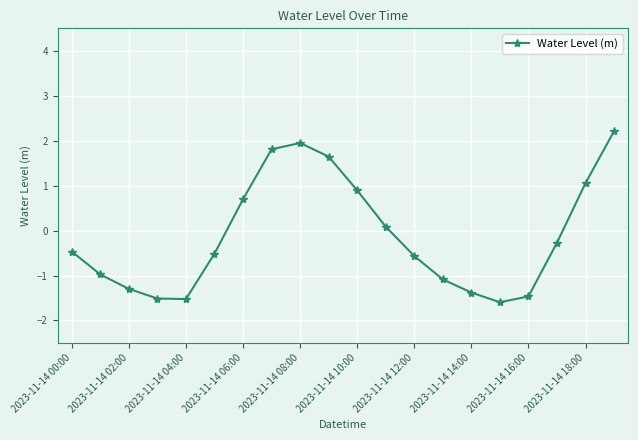

What is the value of the 2nd point from the left?

-1.0